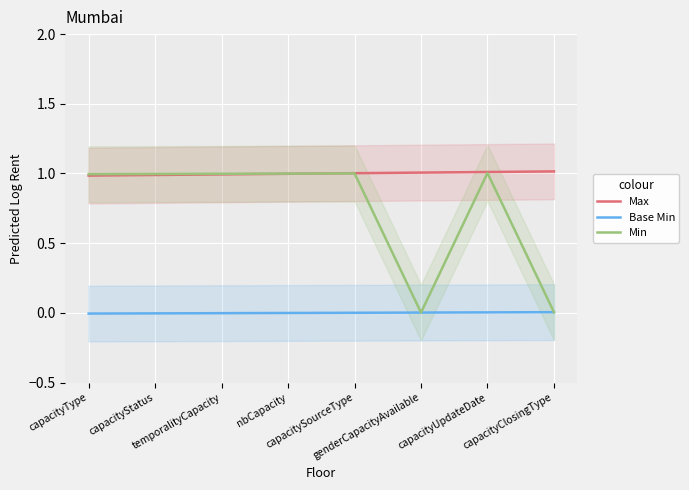

Is it true that Base Min equals 0.0 at capacitySourceType?

True